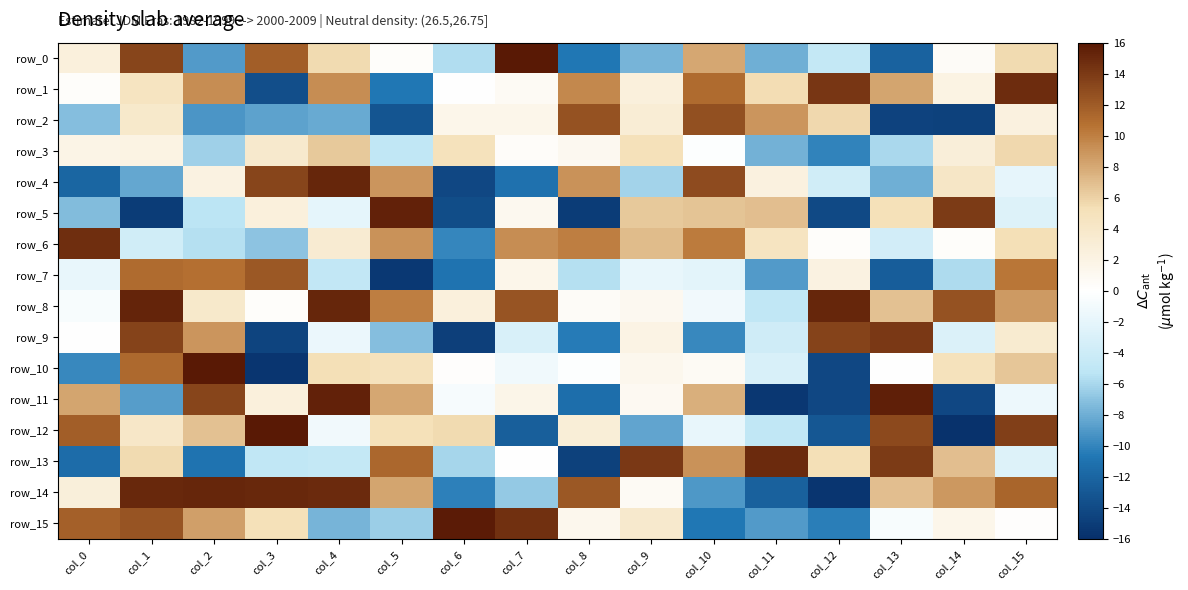

At which label is row_9 closest to 0?

col_0